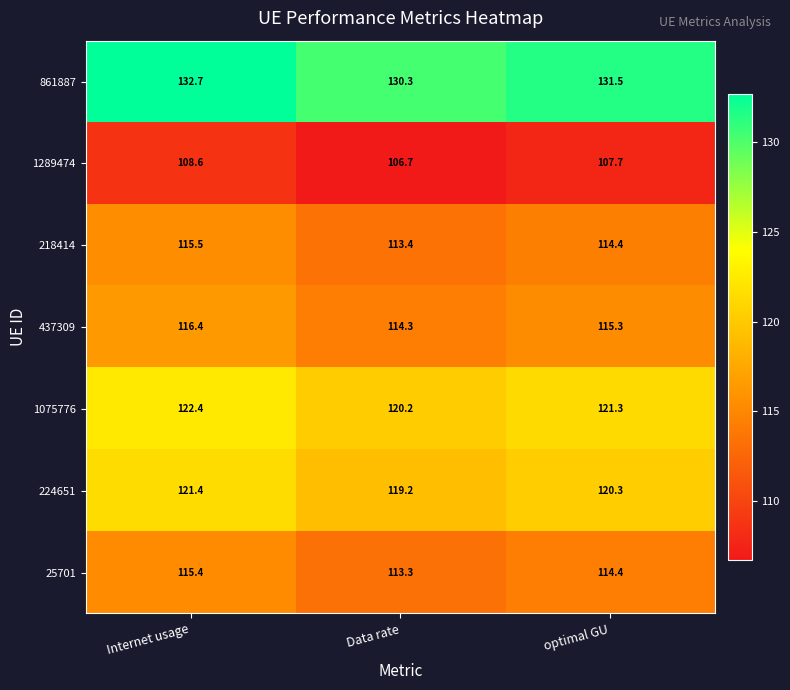

Rank the series by their maximum value, from lowest to highest.

1289474, 25701, 218414, 437309, 224651, 1075776, 861887